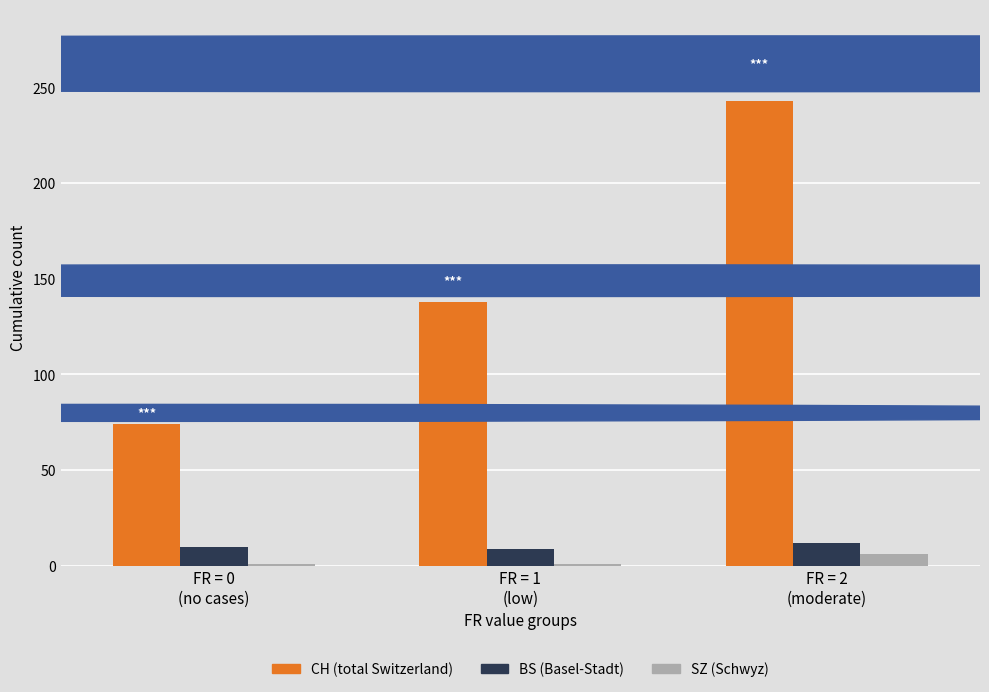

What is the maximum value shown in the chart?

243